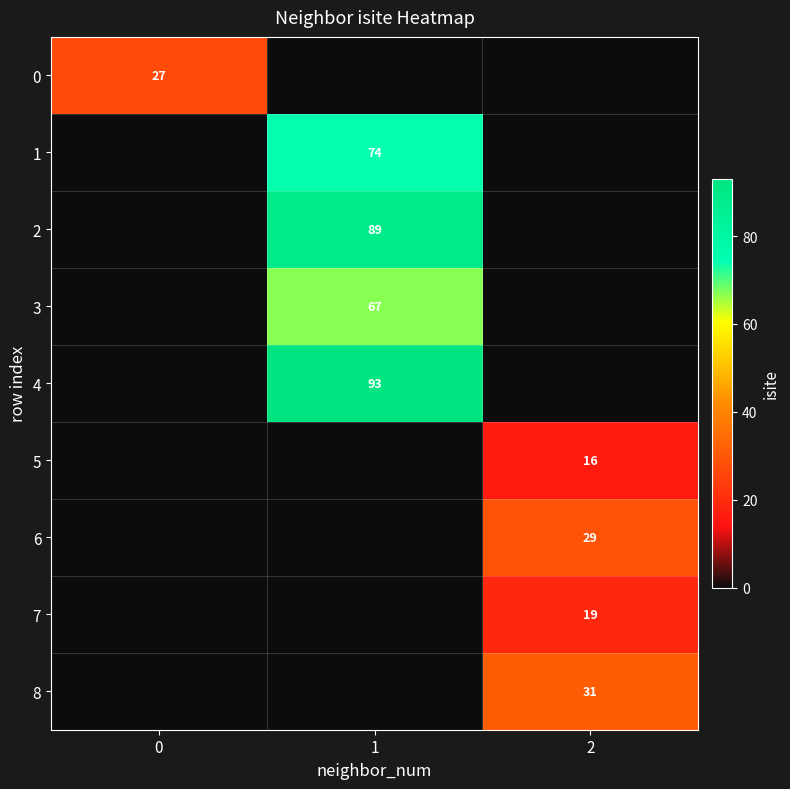

Is it true that 4 equals 35 at 1?

False